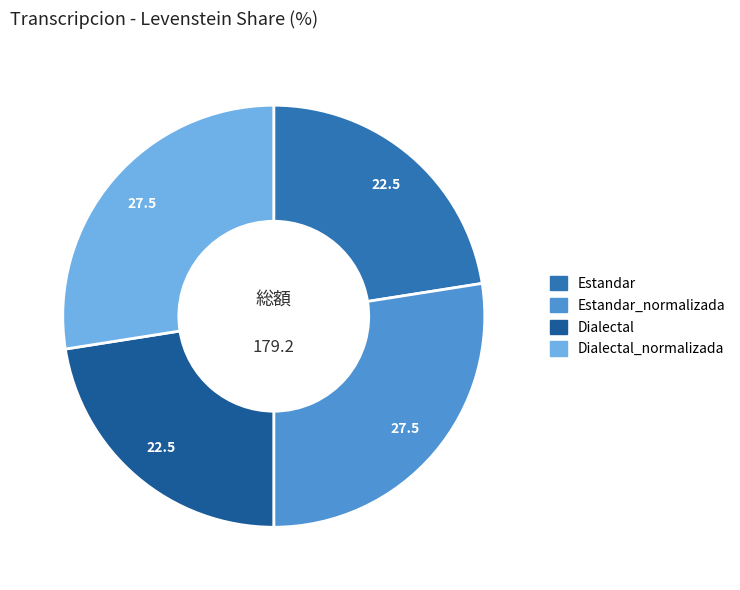

Does any single category account for the majority?

No